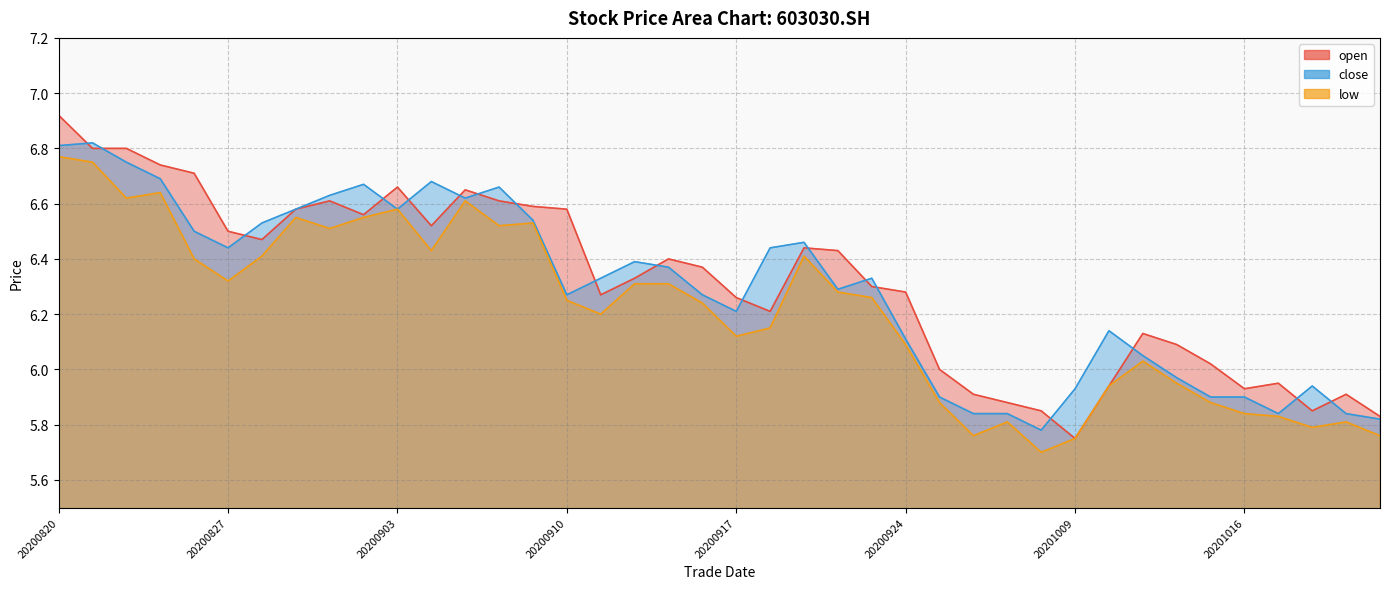

True or false: open and close cross at least once.

True